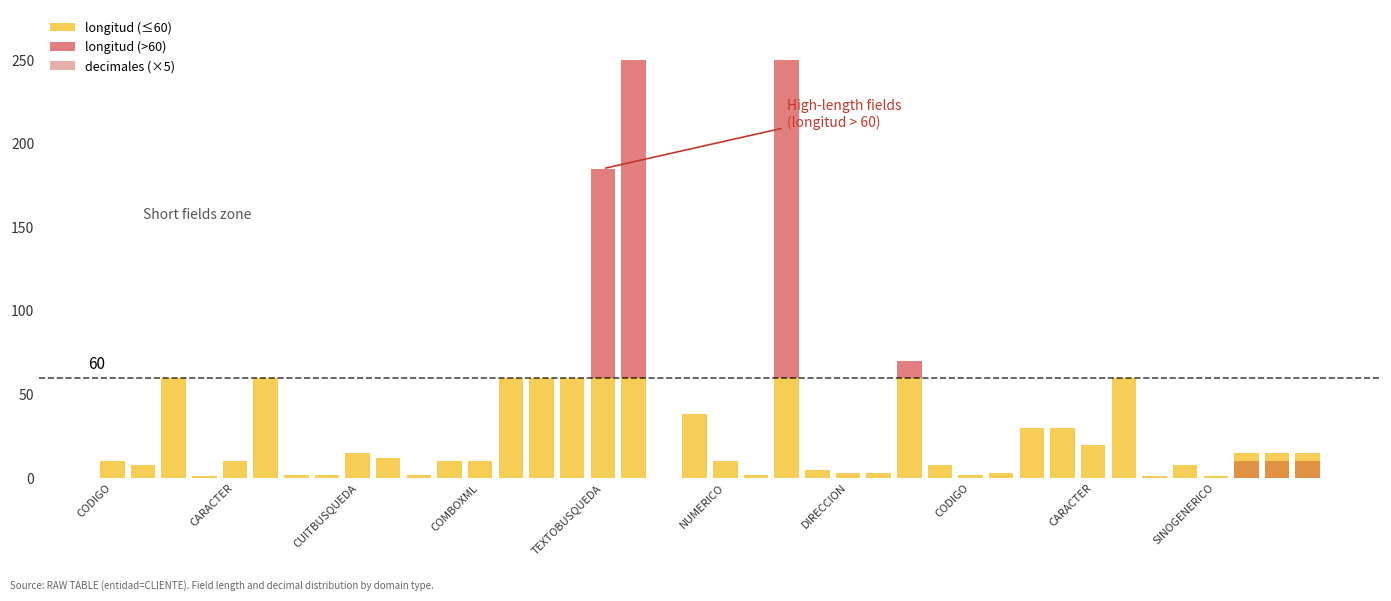

How many decimales (×5) values are between 0 and 1?

37